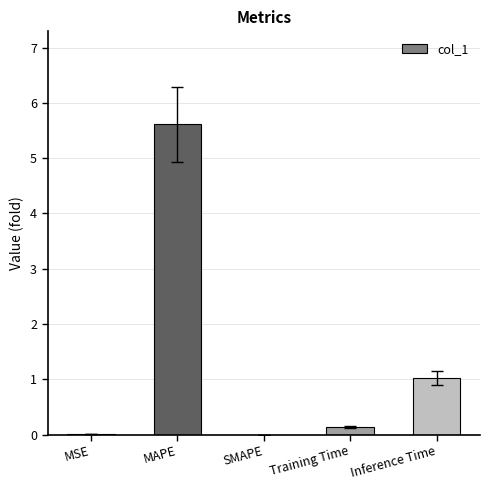

What is the greatest value displayed?

5.6